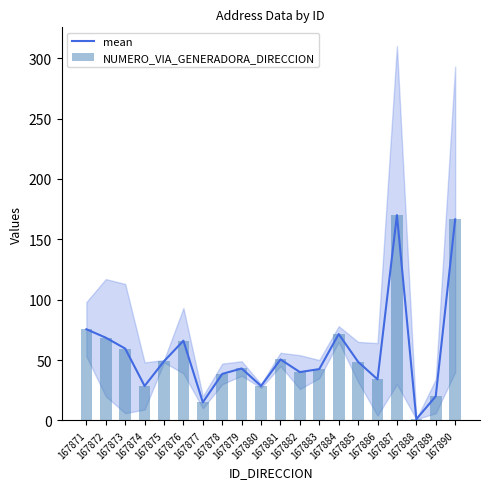

What is the sum of all NUMERO_VIA_GENERADORA_DIRECCION values?

1116.5